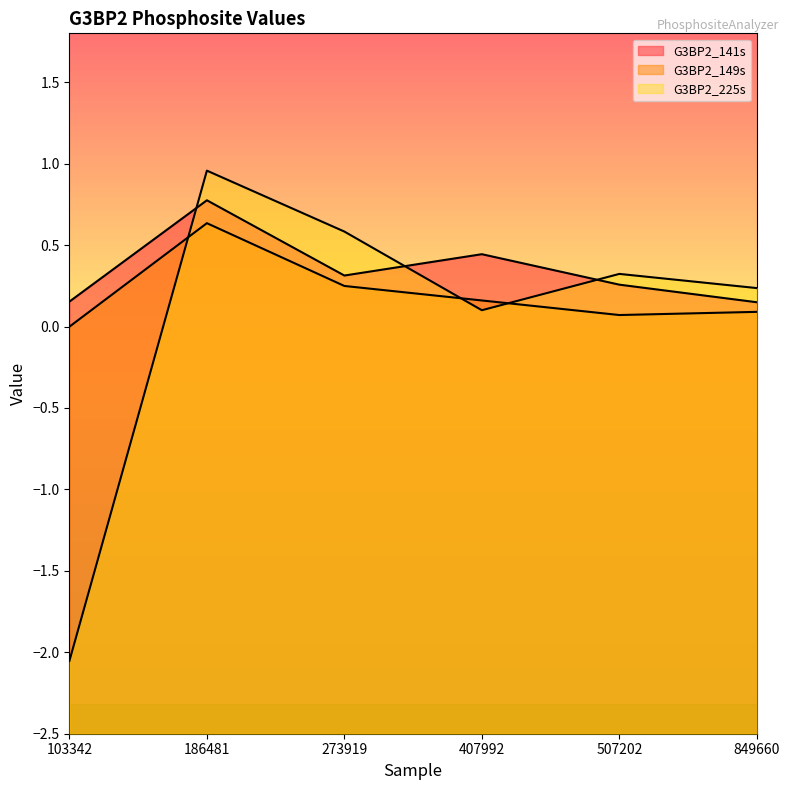

What is the value of the G3BP2_149s point at the 4th from the left?

0.2